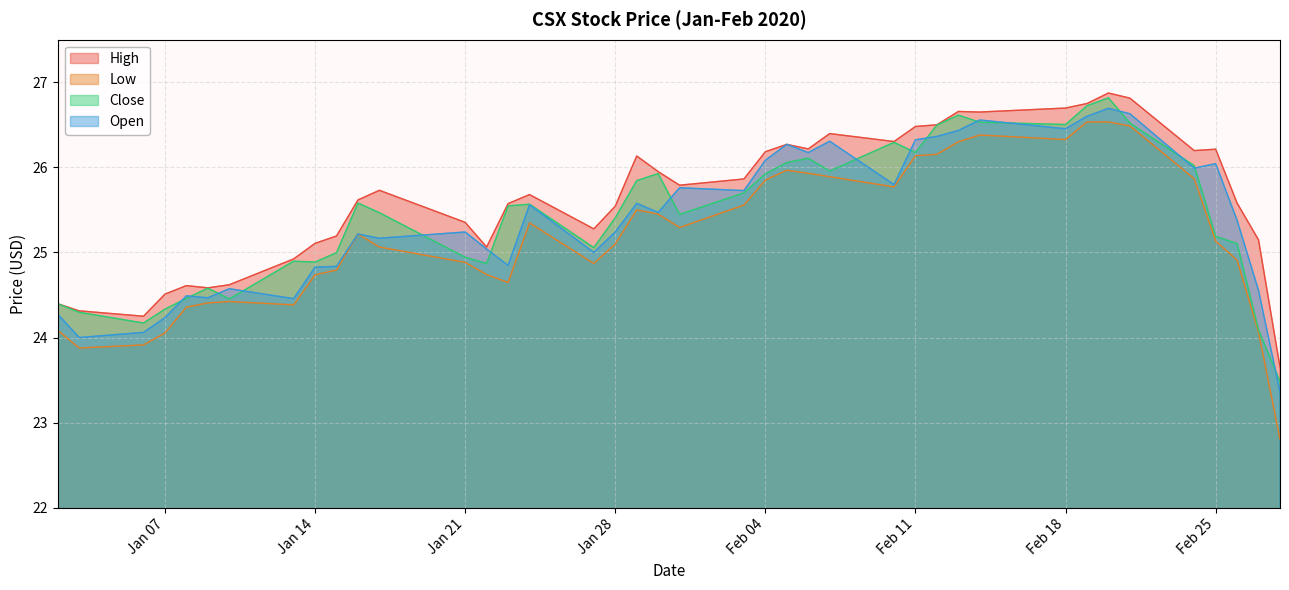

Reading left to right, list all the values displayed in this chart.

High: 24.4	24.3	24.2	24.5	24.6	24.6	24.6	24.9	25.1	25.2	25.6	25.7	25.4	25.1	25.6	25.7	25.3	25.5	26.1	26.0	25.8	25.9	26.2	26.3	26.2	26.4	26.3	26.5	26.5	26.7	26.6	26.7	26.8	26.9	26.8	26.2	26.2	25.6	25.1	23.7
Low: 24.1	23.9	23.9	24.1	24.4	24.4	24.4	24.4	24.7	24.8	25.2	25.1	24.9	24.7	24.6	25.3	24.9	25.1	25.5	25.5	25.3	25.6	25.9	26.0	25.9	25.9	25.8	26.1	26.2	26.3	26.4	26.3	26.5	26.5	26.5	25.9	25.1	24.9	24.1	22.8
Close: 24.4	24.3	24.2	24.3	24.5	24.6	24.5	24.9	24.9	25.0	25.6	25.5	24.9	24.9	25.5	25.6	25.1	25.4	25.8	25.9	25.4	25.7	25.9	26.1	26.1	26.0	26.3	26.2	26.5	26.6	26.5	26.5	26.7	26.8	26.5	26.0	25.2	25.1	24.1	23.5
Open: 24.3	24.0	24.1	24.2	24.5	24.5	24.6	24.5	24.8	24.8	25.2	25.2	25.2	25.0	24.8	25.6	25.0	25.2	25.6	25.5	25.8	25.7	26.1	26.3	26.2	26.3	25.8	26.3	26.4	26.4	26.6	26.5	26.6	26.7	26.6	26.0	26.0	25.4	24.6	23.4